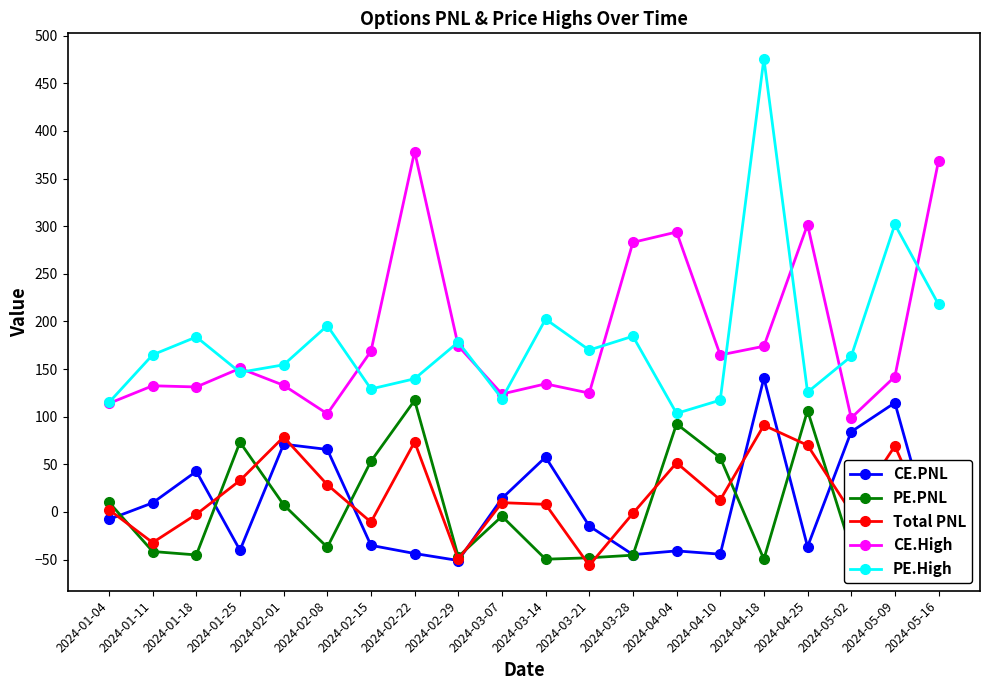

List the labels in order of PE.High value, smallest first.

2024-04-04, 2024-01-04, 2024-04-10, 2024-03-07, 2024-04-25, 2024-02-15, 2024-02-22, 2024-01-25, 2024-02-01, 2024-05-02, 2024-01-11, 2024-03-21, 2024-02-29, 2024-01-18, 2024-03-28, 2024-02-08, 2024-03-14, 2024-05-16, 2024-05-09, 2024-04-18